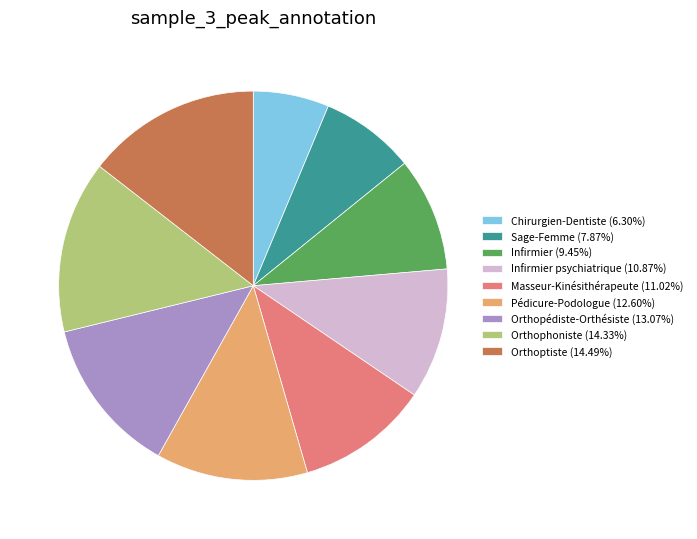

How many slices are in this pie chart?

9